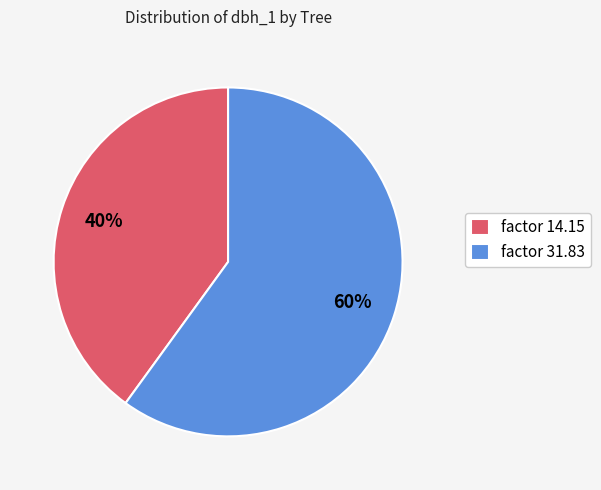

Is it true that factor 14.15 is 40% of the pie?

True